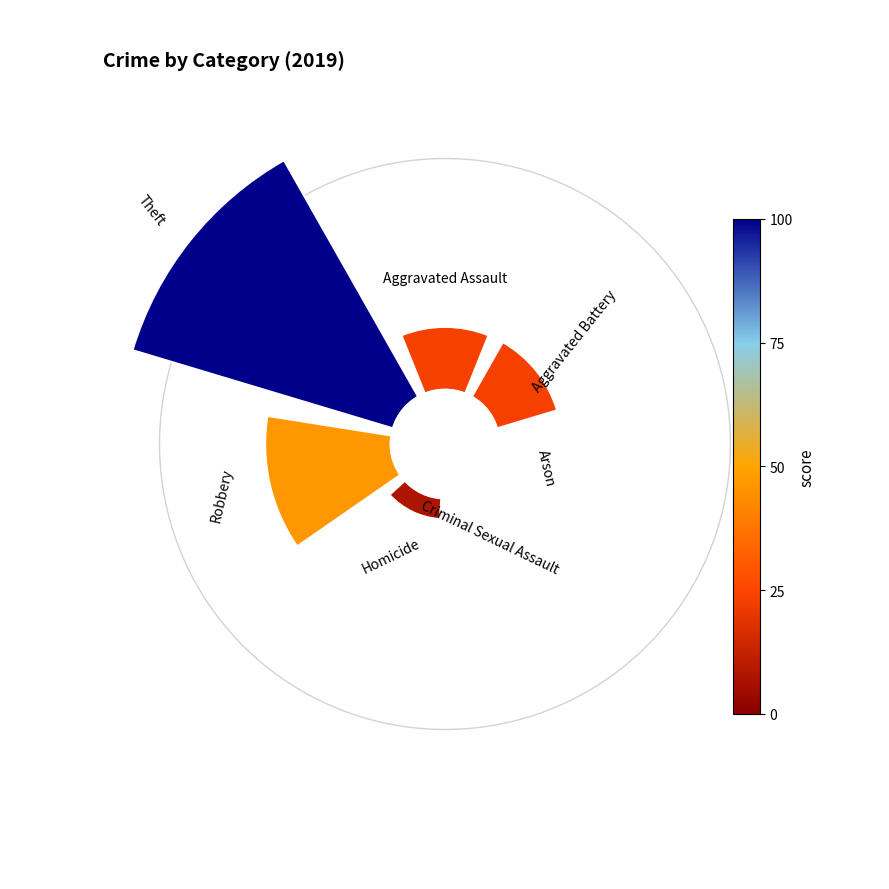

To the nearest percent, what is the difference between the Homicide and Criminal Sexual Assault slice percentages?

4%